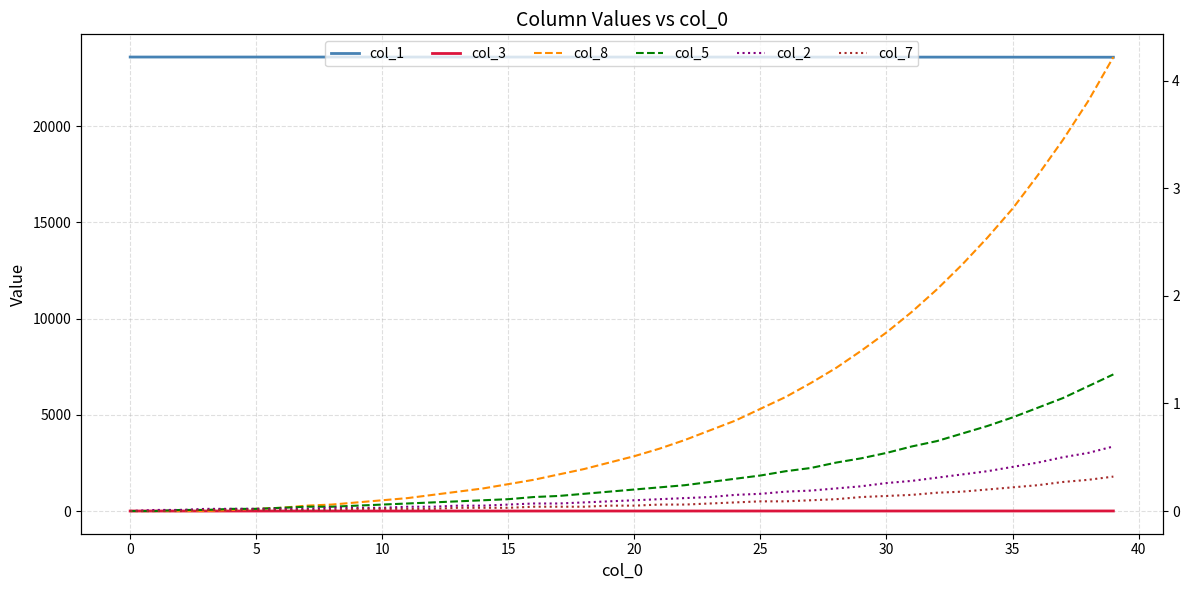

True or false: col_8 and col_1 intersect in this chart.

False